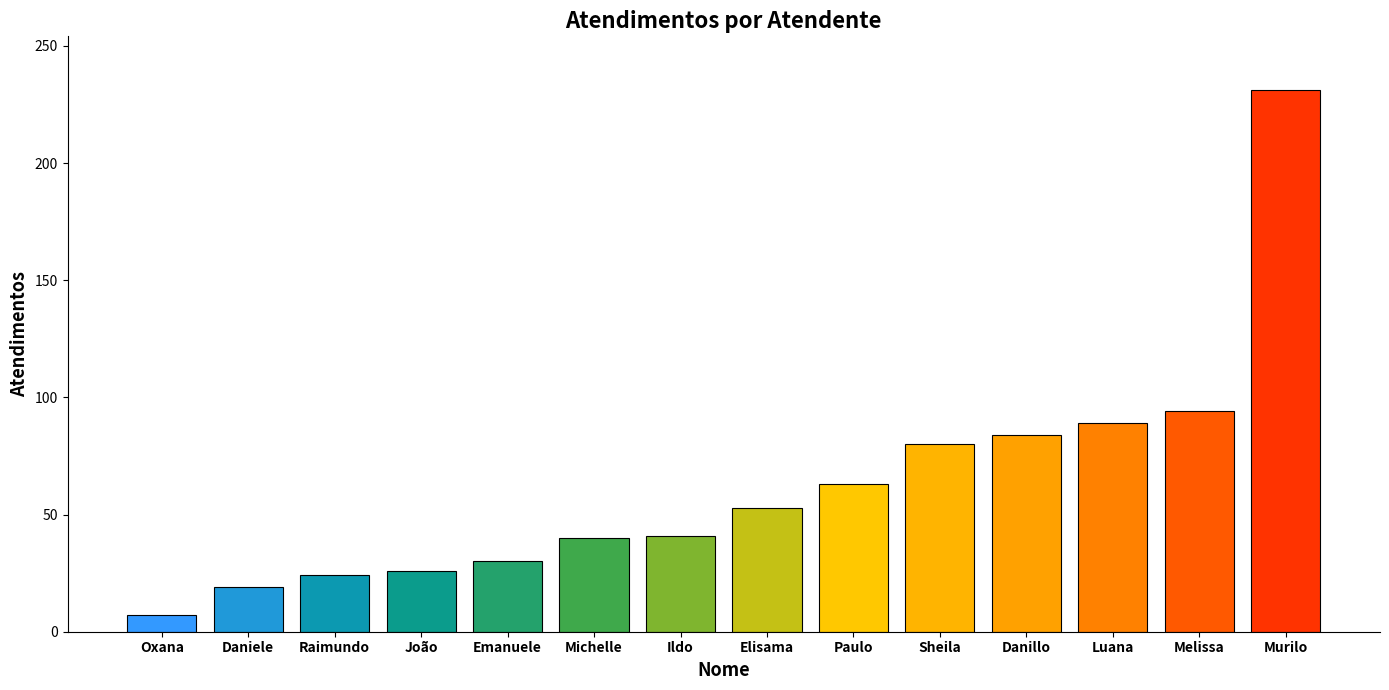

True or false: the data shows 24 at Raimundo.

True